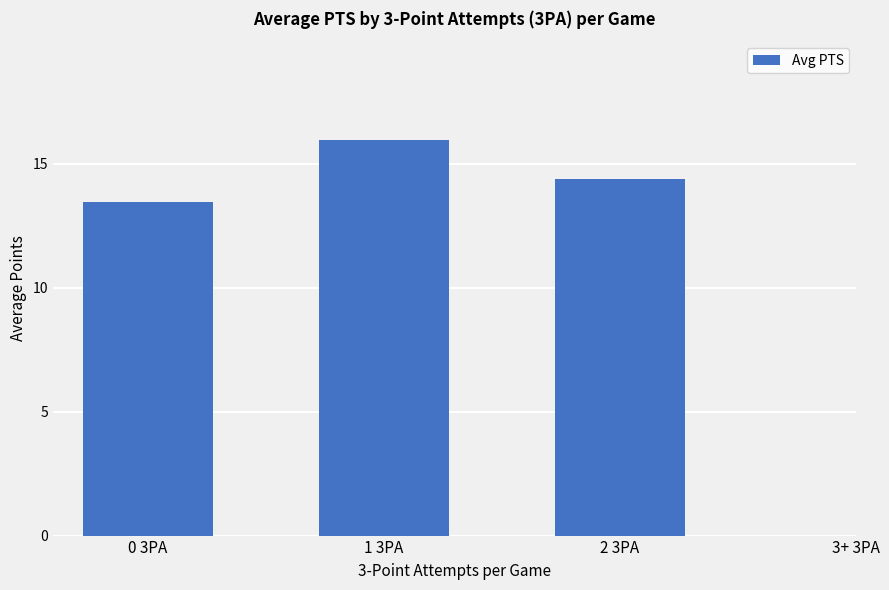

At which category does the chart reach its peak across all series?

1 3PA